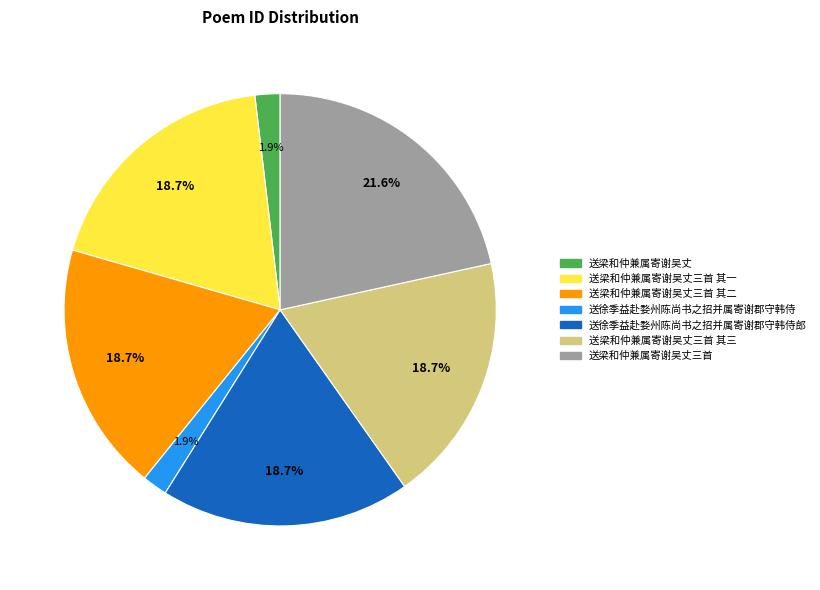

Is there a majority slice in this chart?

No